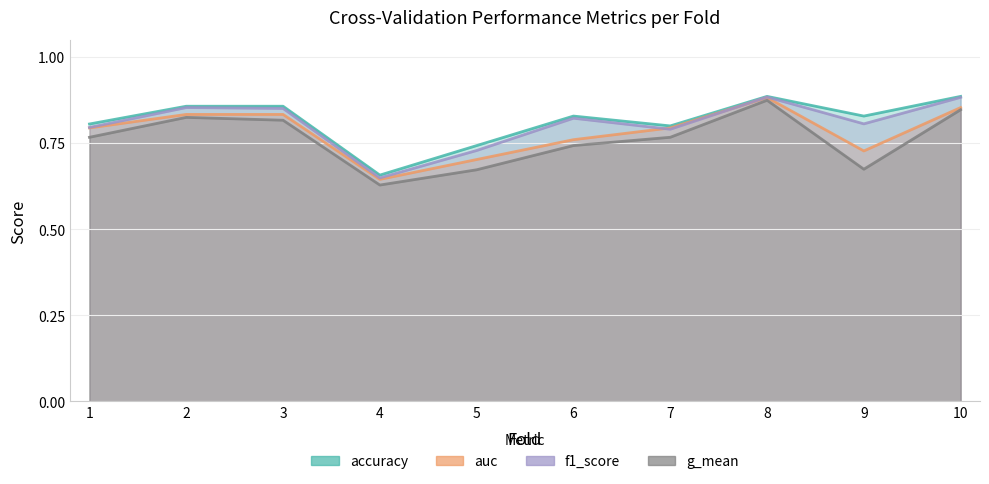

Is the value of auc at 9 greater than the value of f1_score at 3?

No